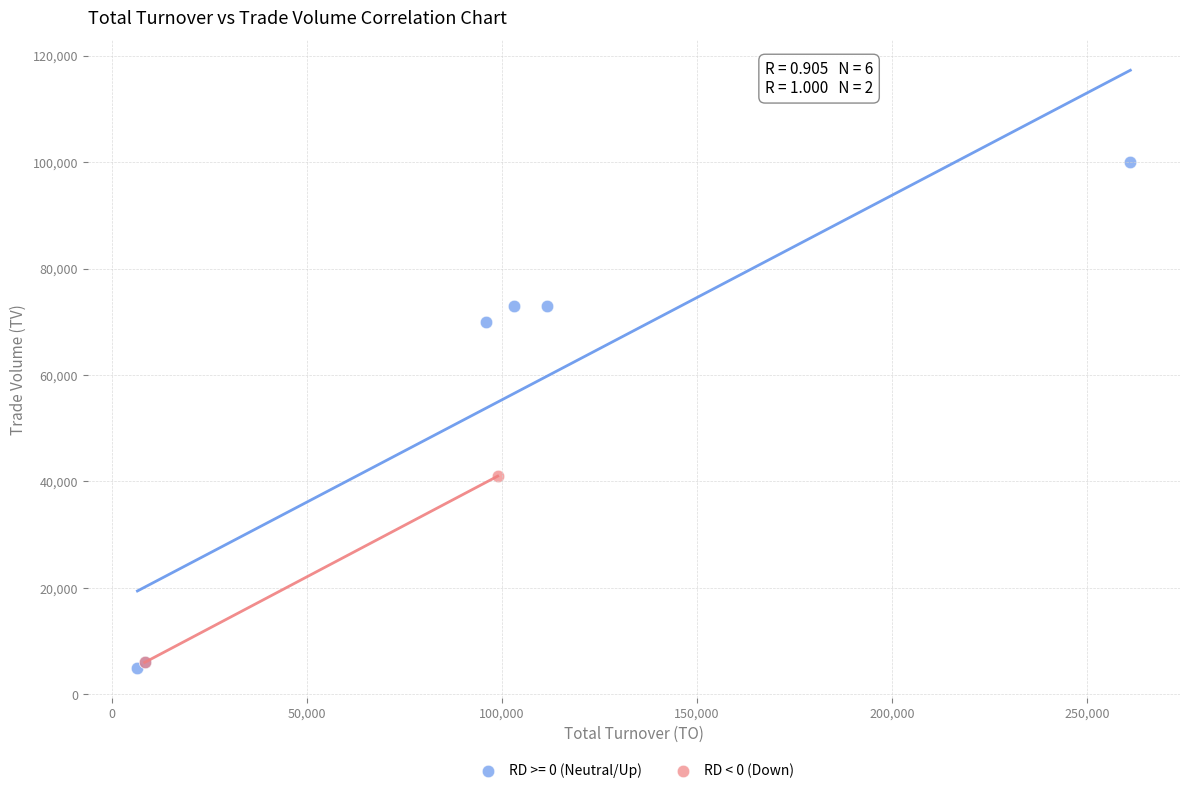

What are all the series names shown in the legend?

RD >= 0 (Neutral/Up), RD < 0 (Down)